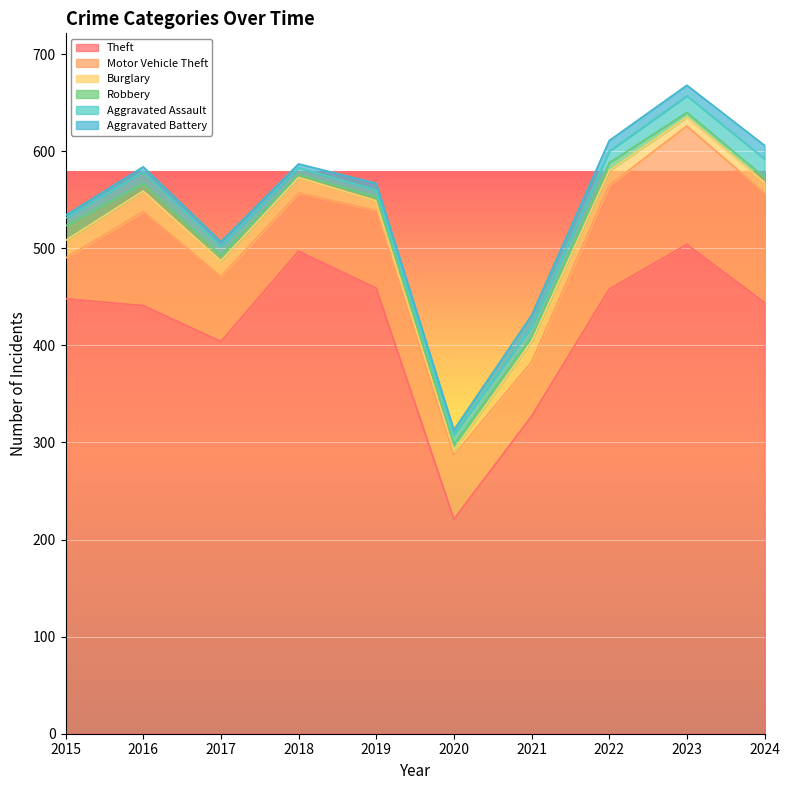

True or false: Motor Vehicle Theft and Burglary cross at least once.

False